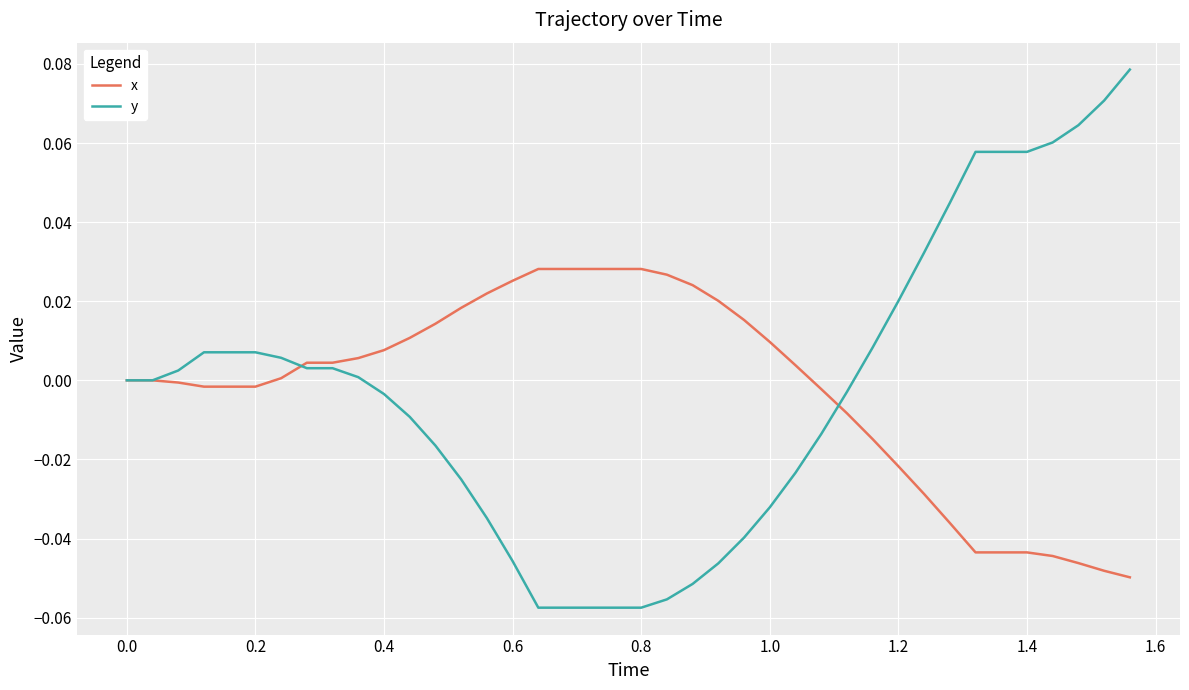

Which series has the largest range (max minus min)?

y